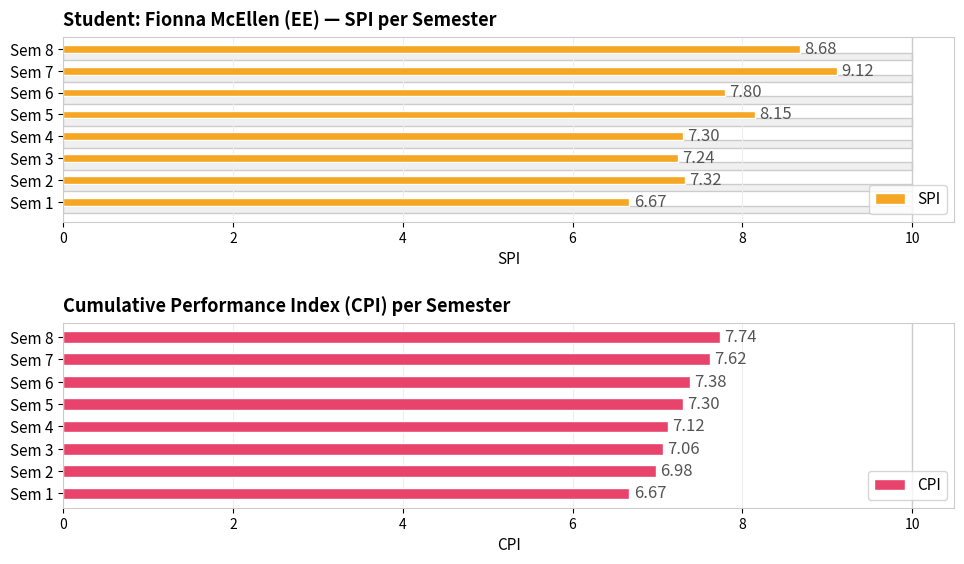

Which series has the largest range (max minus min)?

SPI